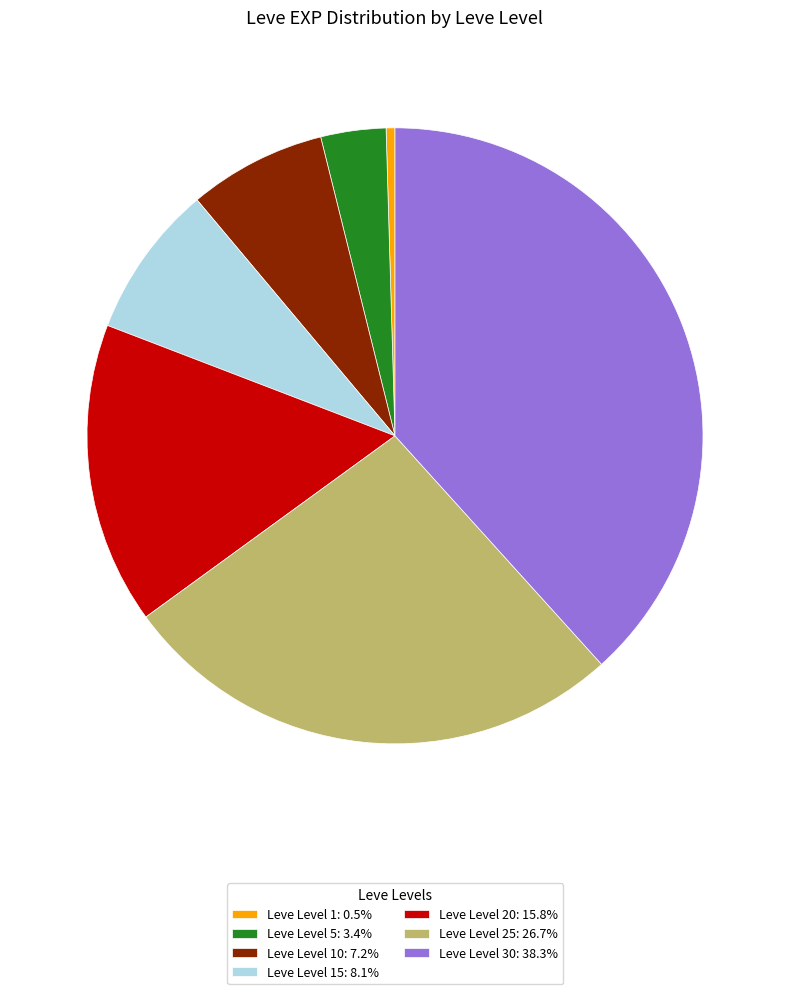

How many segments does this pie chart have?

7